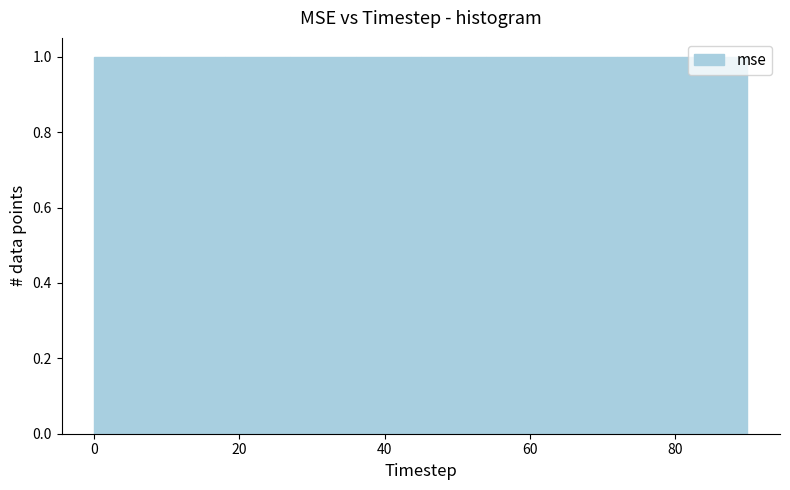

Reading left to right, list every bar in this chart as the range it spans on the x-axis followed by its height. Neither the bar edges nor the heights are printed on the chart, so give them approximately, as read against the axes.

0 to 9: 1
9 to 18: 1
18 to 27: 1
27 to 36: 1
36 to 45: 1
45 to 54: 1
54 to 63: 1
63 to 72: 1
72 to 81: 1
81 to 90: 1